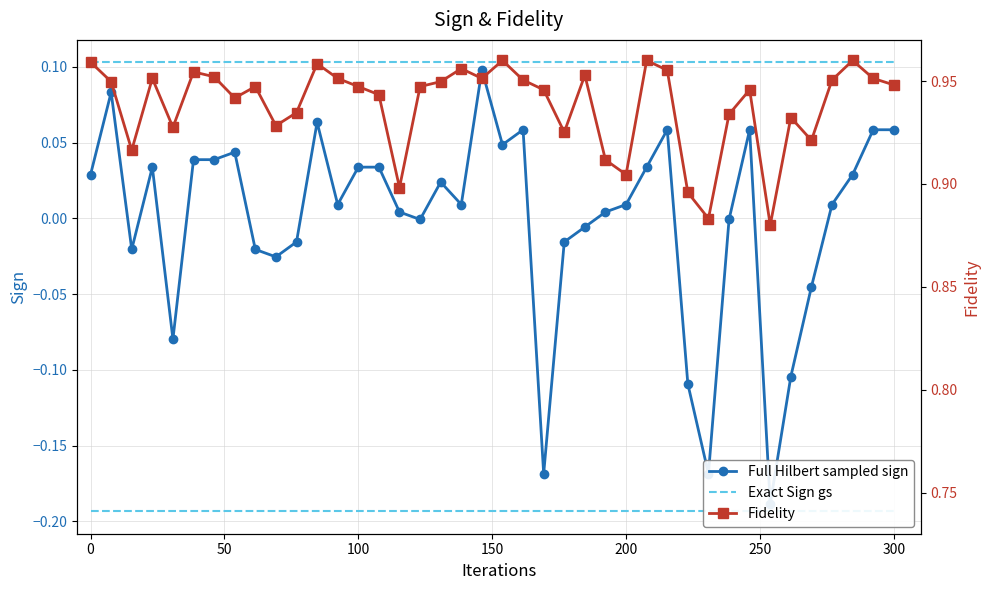

True or false: Fidelity has more than 0 points higher than both neighbors.

True